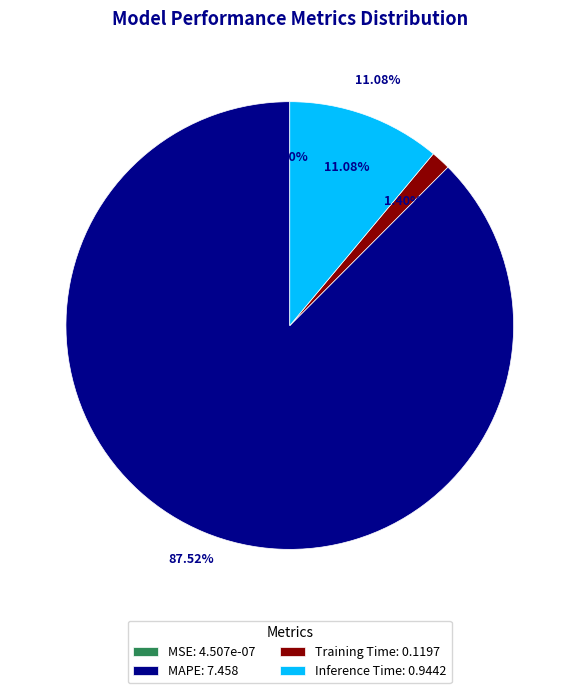

Does MAPE represent more than half of the total?

Yes